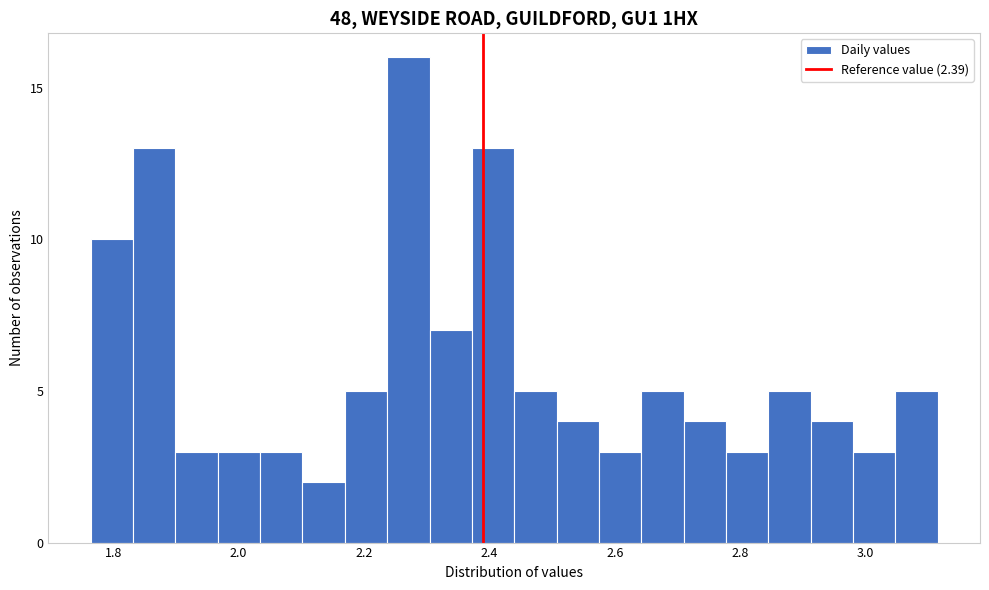

Read against the x-axis, roughly where is the centre of the tallest bar?

2.28